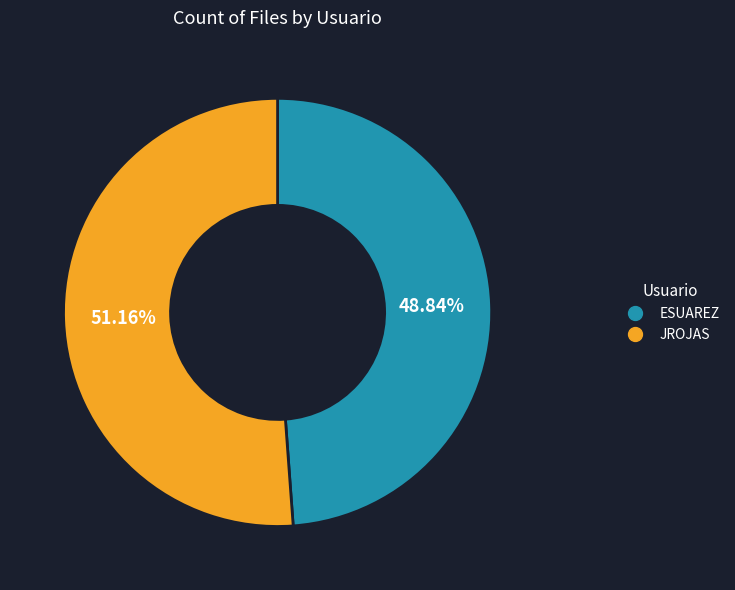

Rank the categories by value from lowest to highest.

ESUAREZ, JROJAS